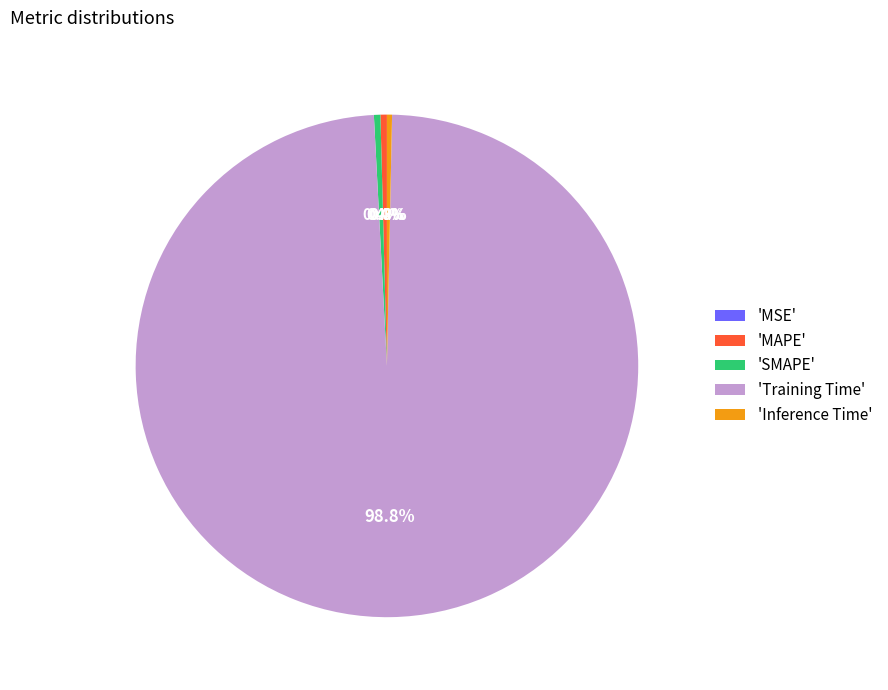

Is there any slice that represents more than half of the pie?

Yes